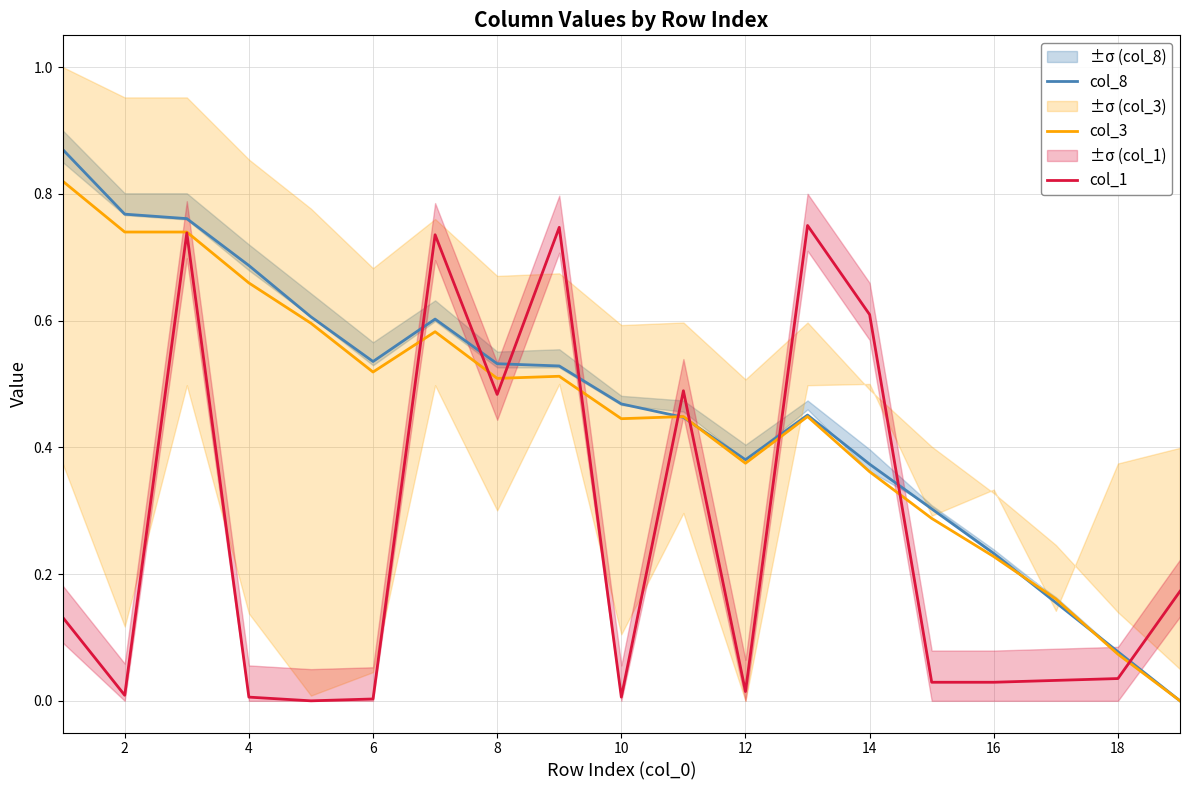

True or false: col_8 and col_1 intersect in this chart.

True